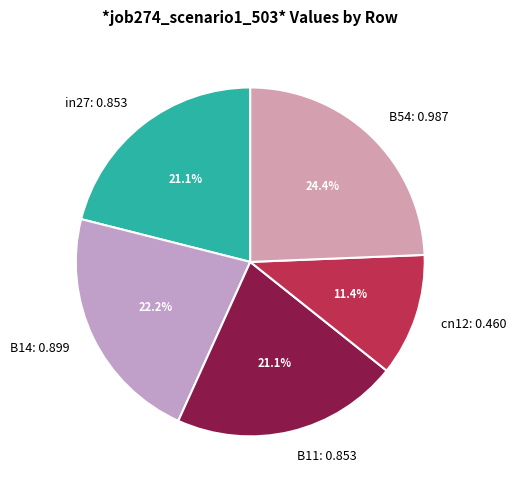

To the nearest percent, what is the average slice percentage?

20%